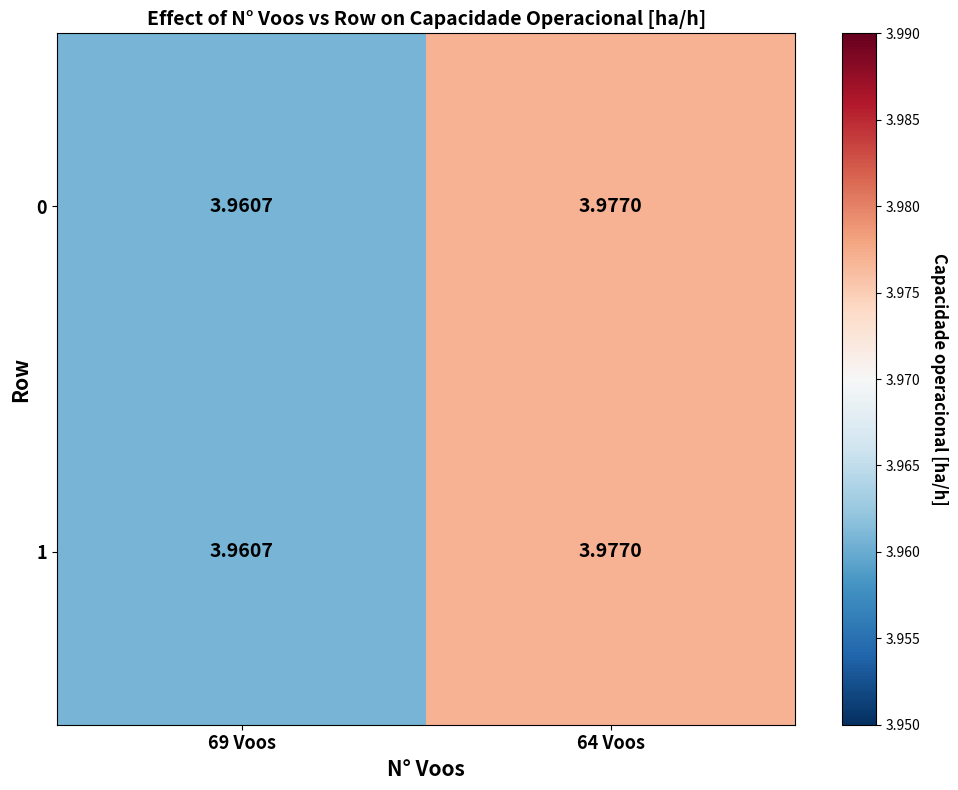

Is the value of 1 at 64 Voos greater than the value of 0 at 69 Voos?

Yes